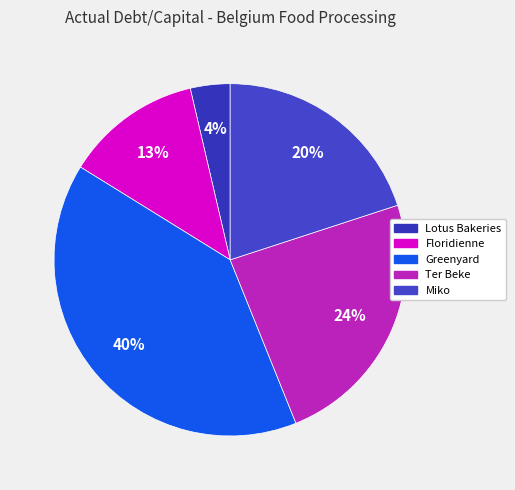

To the nearest percent, what is the difference between the largest and smallest slice percentages?

36%